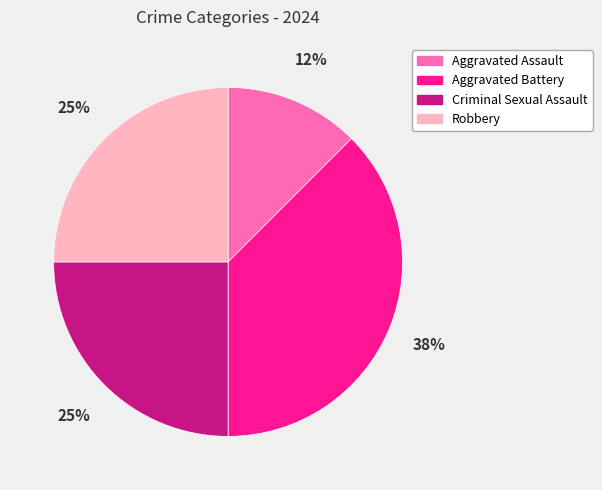

What is the ratio of the value at Aggravated Assault to the value at Robbery?

0.5